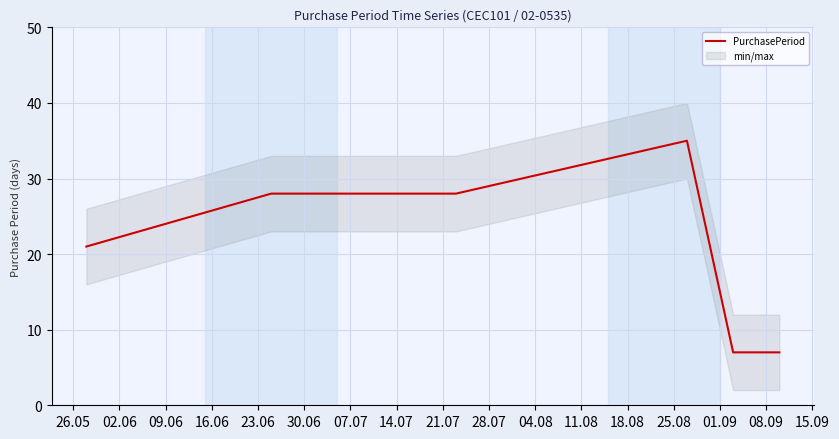

What is the smallest value displayed?

7